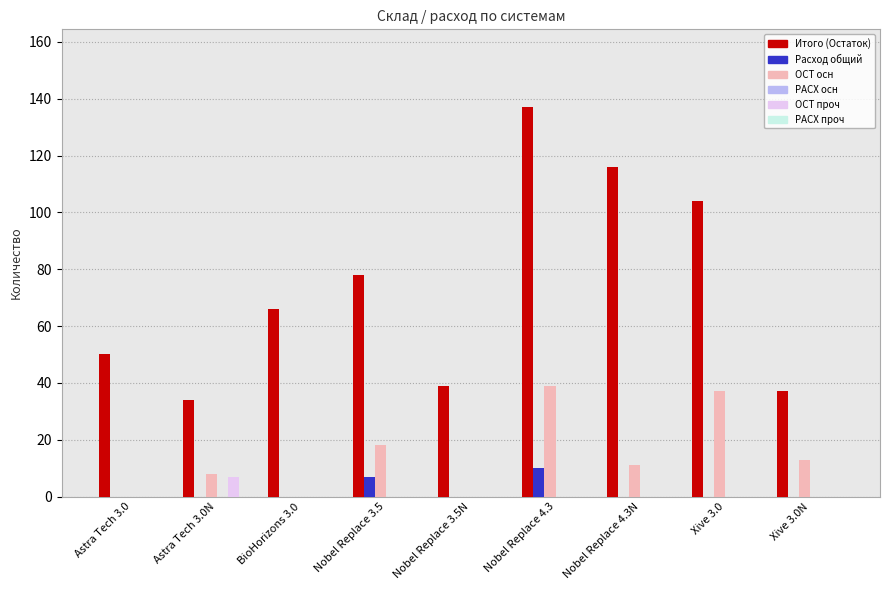

The ОСТ проч series shows 0 at Nobel Replace 3.5N. True or false?

True